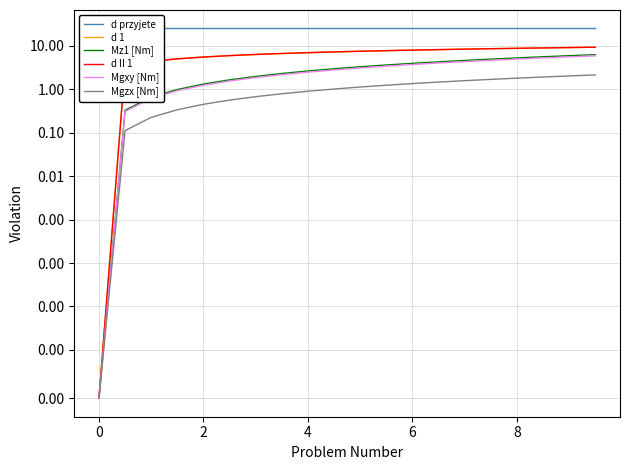

What is the value of the d przyjete point at the 17th from the left?

25.0